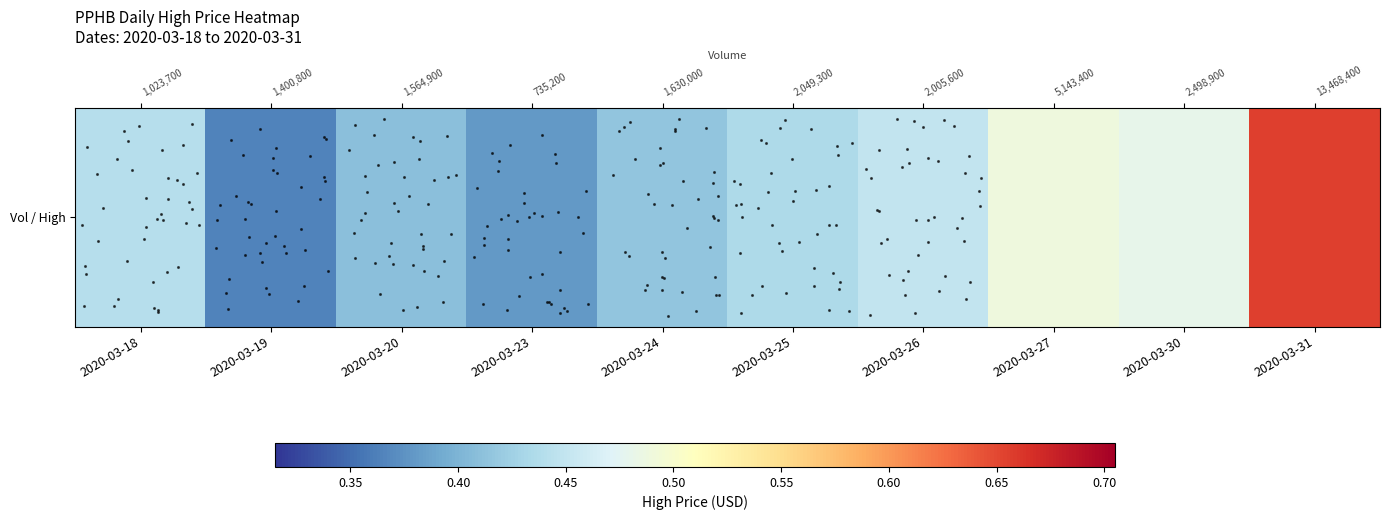

At which category does the chart reach its minimum across all series?

2020-03-19